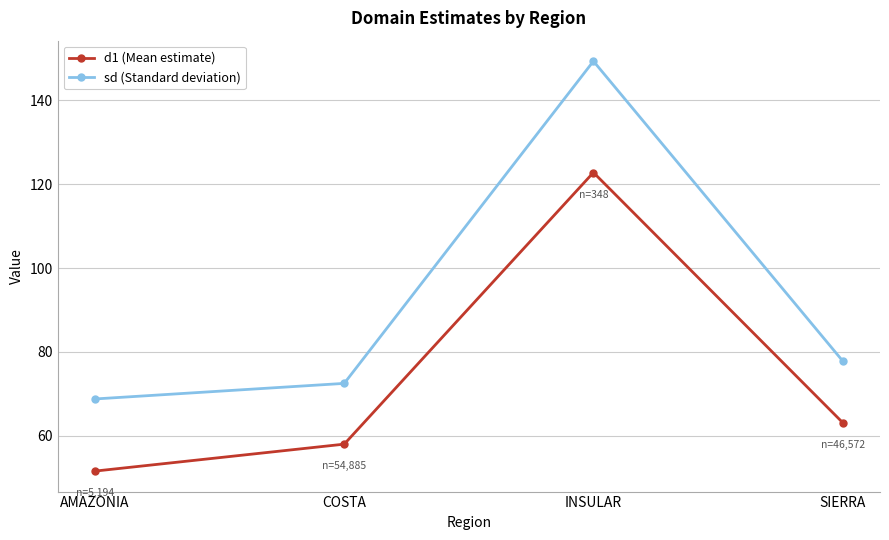

Is the value of sd (Standard deviation) at INSULAR greater than the value of d1 (Mean estimate) at SIERRA?

Yes